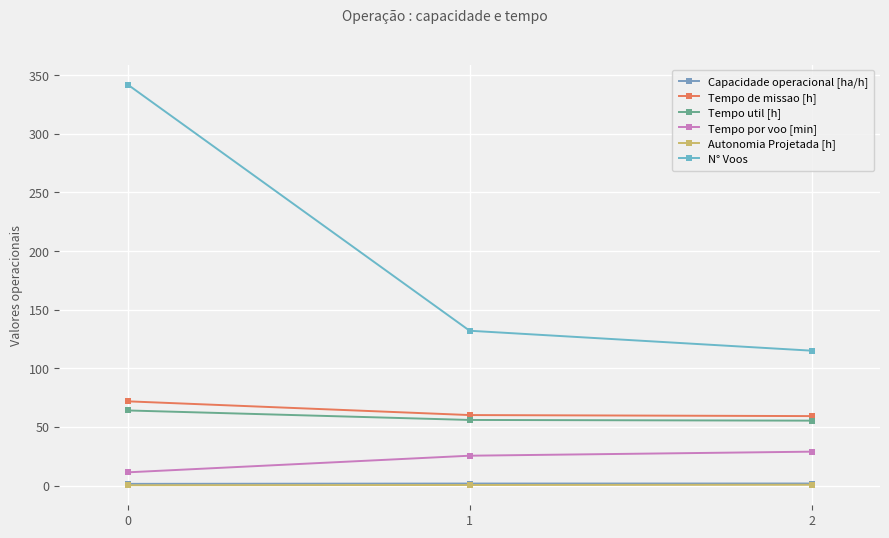

Which series has the widest spread of values?

N° Voos